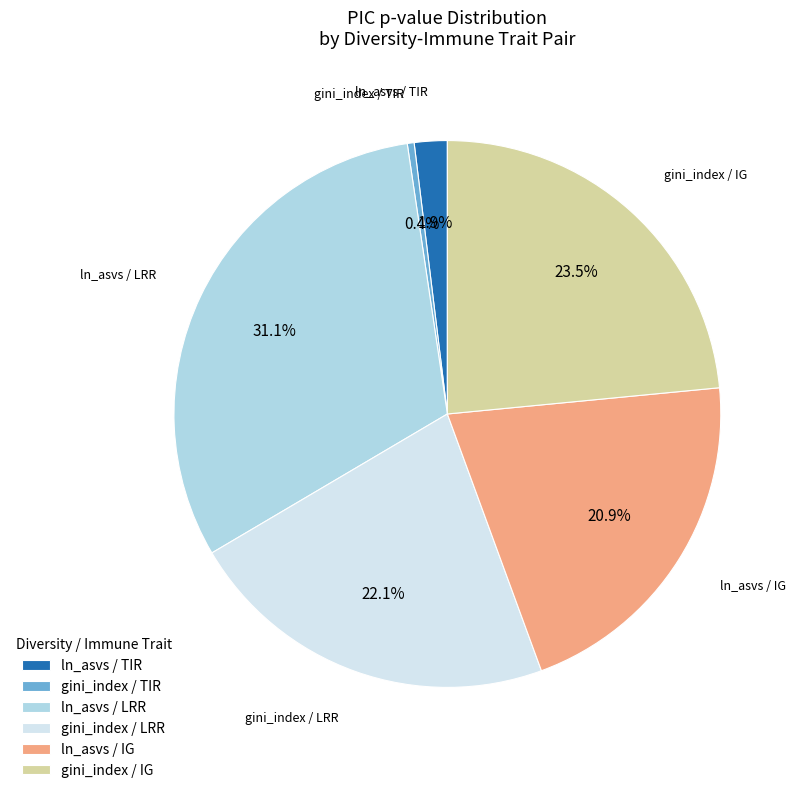

Rank the categories by value from lowest to highest.

gini_index / TIR, ln_asvs / TIR, ln_asvs / IG, gini_index / LRR, gini_index / IG, ln_asvs / LRR